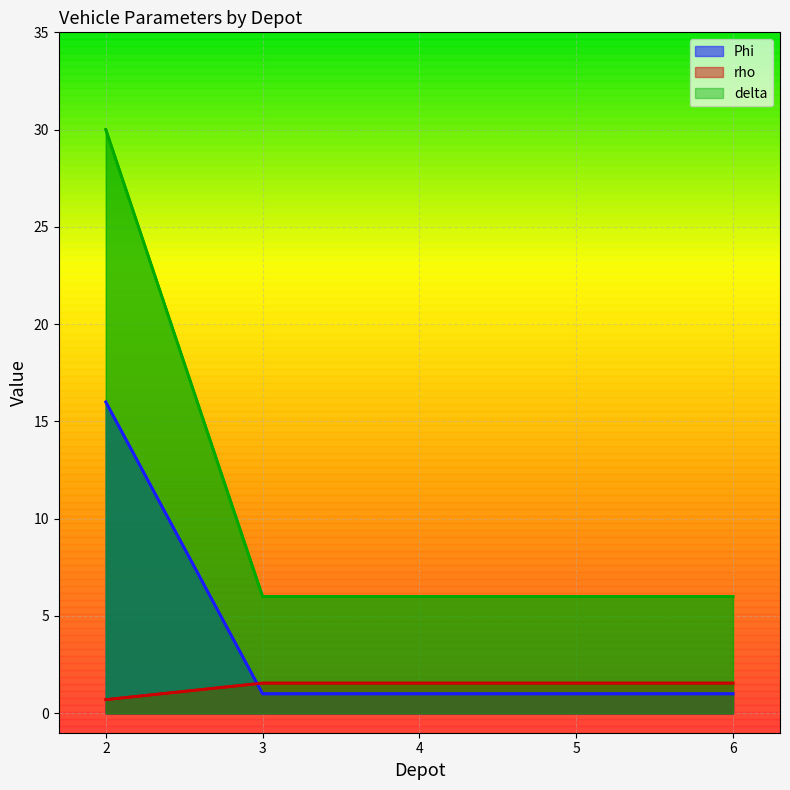

List the series in order of their peak value, highest first.

delta, Phi, rho